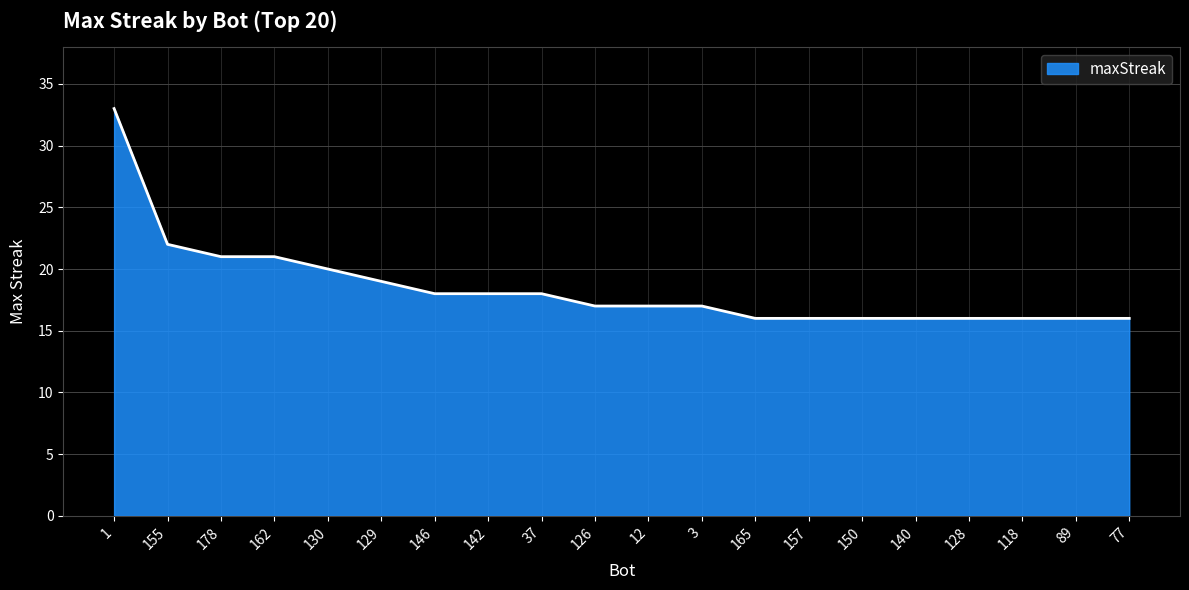

The chart shows a value of 16 at 150. True or false?

True